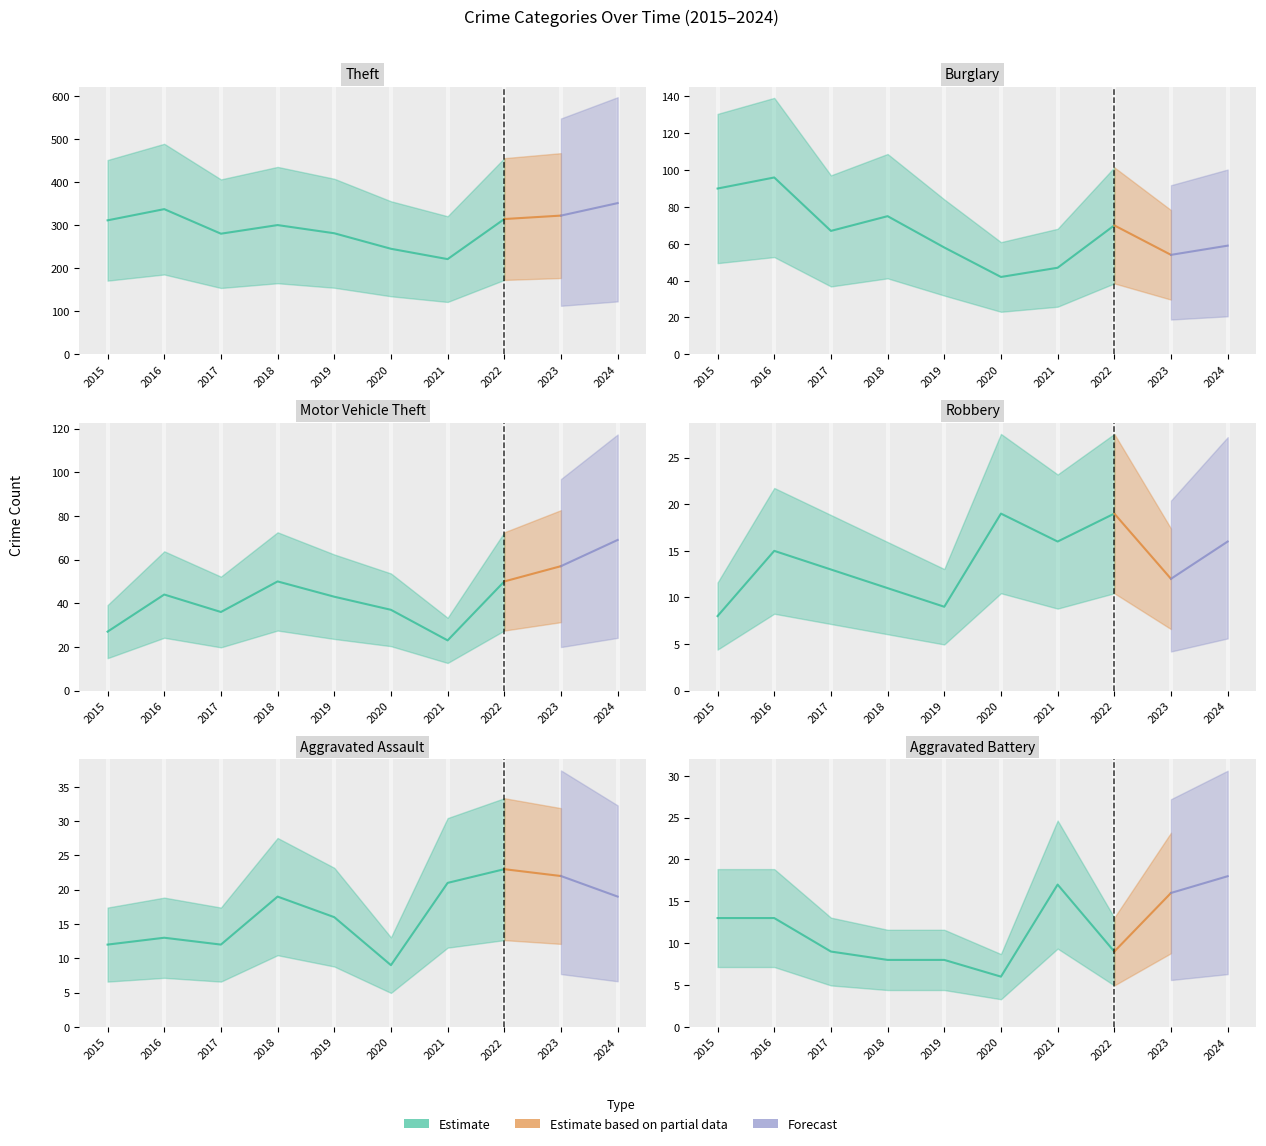

At how many categories does at least one series exceed 243?

9